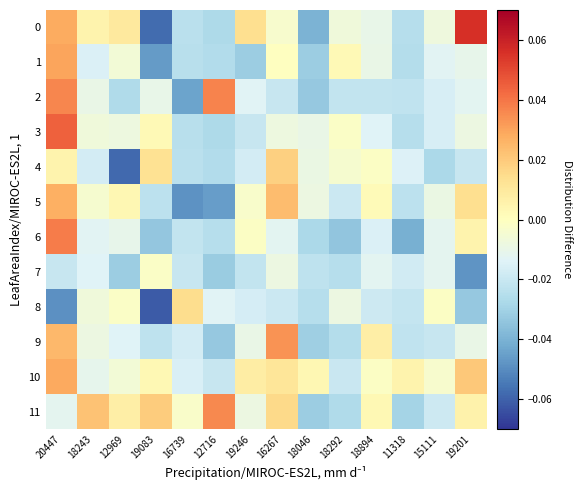

Reading right to left, list all the values displayed in this chart.

0: 19201=0.1	15111=-0.0	11318=-0.0	18894=-0.0	18292=-0.0	18046=-0.0	16267=-0.0	19246=0.0	12716=-0.0	16739=-0.0	19083=-0.1	12969=0.0	18243=0.0	20447=0.0
1: 19201=-0.0	15111=-0.0	11318=-0.0	18894=-0.0	18292=0.0	18046=-0.0	16267=-0.0	19246=-0.0	12716=-0.0	16739=-0.0	19083=-0.0	12969=-0.0	18243=-0.0	20447=0.0
2: 19201=-0.0	15111=-0.0	11318=-0.0	18894=-0.0	18292=-0.0	18046=-0.0	16267=-0.0	19246=-0.0	12716=0.0	16739=-0.0	19083=-0.0	12969=-0.0	18243=-0.0	20447=0.0
3: 19201=-0.0	15111=-0.0	11318=-0.0	18894=-0.0	18292=-0.0	18046=-0.0	16267=-0.0	19246=-0.0	12716=-0.0	16739=-0.0	19083=0.0	12969=-0.0	18243=-0.0	20447=0.0
4: 19201=-0.0	15111=-0.0	11318=-0.0	18894=-0.0	18292=-0.0	18046=-0.0	16267=0.0	19246=-0.0	12716=-0.0	16739=-0.0	19083=0.0	12969=-0.1	18243=-0.0	20447=0.0
5: 19201=0.0	15111=-0.0	11318=-0.0	18894=0.0	18292=-0.0	18046=-0.0	16267=0.0	19246=-0.0	12716=-0.0	16739=-0.0	19083=-0.0	12969=0.0	18243=-0.0	20447=0.0
6: 19201=0.0	15111=-0.0	11318=-0.0	18894=-0.0	18292=-0.0	18046=-0.0	16267=-0.0	19246=-0.0	12716=-0.0	16739=-0.0	19083=-0.0	12969=-0.0	18243=-0.0	20447=0.0
7: 19201=-0.0	15111=-0.0	11318=-0.0	18894=-0.0	18292=-0.0	18046=-0.0	16267=-0.0	19246=-0.0	12716=-0.0	16739=-0.0	19083=-0.0	12969=-0.0	18243=-0.0	20447=-0.0
8: 19201=-0.0	15111=-0.0	11318=-0.0	18894=-0.0	18292=-0.0	18046=-0.0	16267=-0.0	19246=-0.0	12716=-0.0	16739=0.0	19083=-0.1	12969=-0.0	18243=-0.0	20447=-0.0
9: 19201=-0.0	15111=-0.0	11318=-0.0	18894=0.0	18292=-0.0	18046=-0.0	16267=0.0	19246=-0.0	12716=-0.0	16739=-0.0	19083=-0.0	12969=-0.0	18243=-0.0	20447=0.0
10: 19201=0.0	15111=-0.0	11318=0.0	18894=-0.0	18292=-0.0	18046=0.0	16267=0.0	19246=0.0	12716=-0.0	16739=-0.0	19083=0.0	12969=-0.0	18243=-0.0	20447=0.0
11: 19201=0.0	15111=-0.0	11318=-0.0	18894=0.0	18292=-0.0	18046=-0.0	16267=0.0	19246=-0.0	12716=0.0	16739=-0.0	19083=0.0	12969=0.0	18243=0.0	20447=-0.0